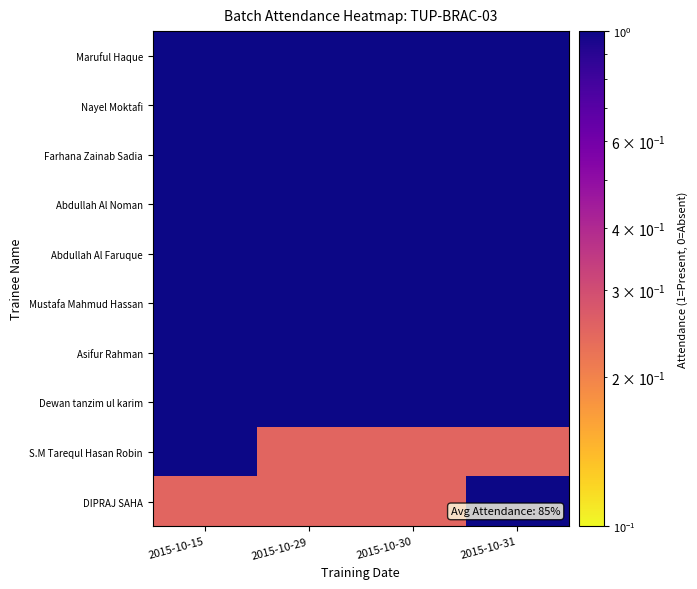

Reading left to right, what are all the values shown in this chart?

Maruful Haque: 2015-10-15=1.0	2015-10-29=1.0	2015-10-30=1.0	2015-10-31=1.0
Nayel Moktafi: 2015-10-15=1.0	2015-10-29=1.0	2015-10-30=1.0	2015-10-31=1.0
Farhana Zainab Sadia: 2015-10-15=1.0	2015-10-29=1.0	2015-10-30=1.0	2015-10-31=1.0
Abdullah Al Noman: 2015-10-15=1.0	2015-10-29=1.0	2015-10-30=1.0	2015-10-31=1.0
Abdullah Al Faruque: 2015-10-15=1.0	2015-10-29=1.0	2015-10-30=1.0	2015-10-31=1.0
Mustafa Mahmud Hassan: 2015-10-15=1.0	2015-10-29=1.0	2015-10-30=1.0	2015-10-31=1.0
Asifur Rahman: 2015-10-15=1.0	2015-10-29=1.0	2015-10-30=1.0	2015-10-31=1.0
Dewan tanzim ul karim: 2015-10-15=1.0	2015-10-29=1.0	2015-10-30=1.0	2015-10-31=1.0
S.M Tarequl Hasan Robin: 2015-10-15=1.0	2015-10-29=0.2	2015-10-30=0.2	2015-10-31=0.2
DIPRAJ SAHA: 2015-10-15=0.2	2015-10-29=0.2	2015-10-30=0.2	2015-10-31=1.0